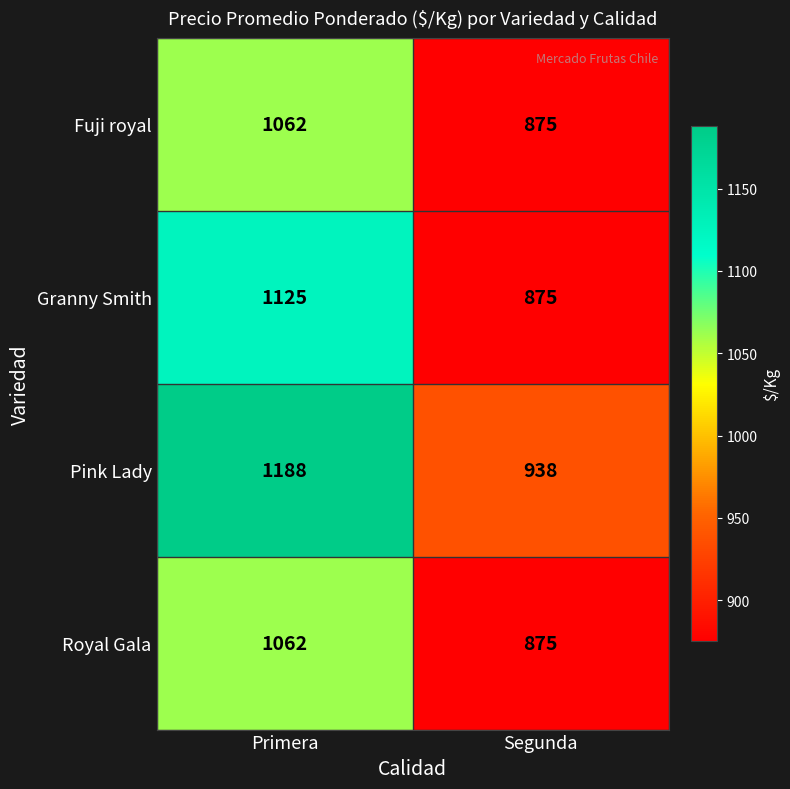

What is the smallest value displayed?

875